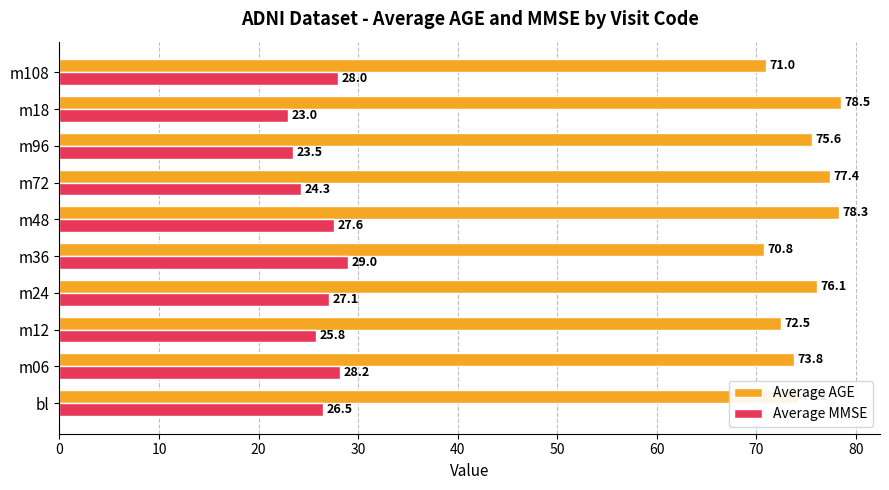

How many distinct data groups are displayed?

2